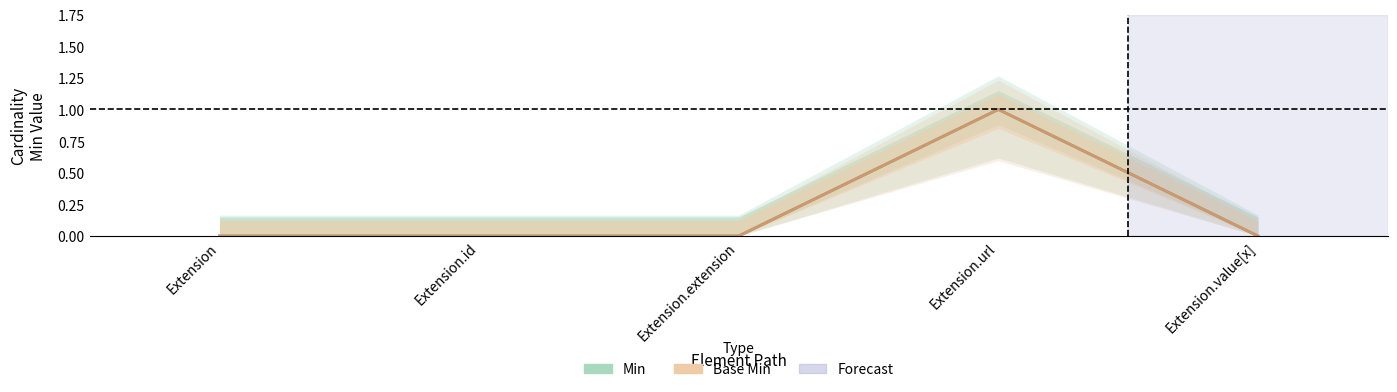

Reading left to right, extract all data points from this chart.

Min: Extension=0	Extension.id=0	Extension.extension=0	Extension.url=1	Extension.value[x]=0
Base Min: Extension=0	Extension.id=0	Extension.extension=0	Extension.url=1	Extension.value[x]=0